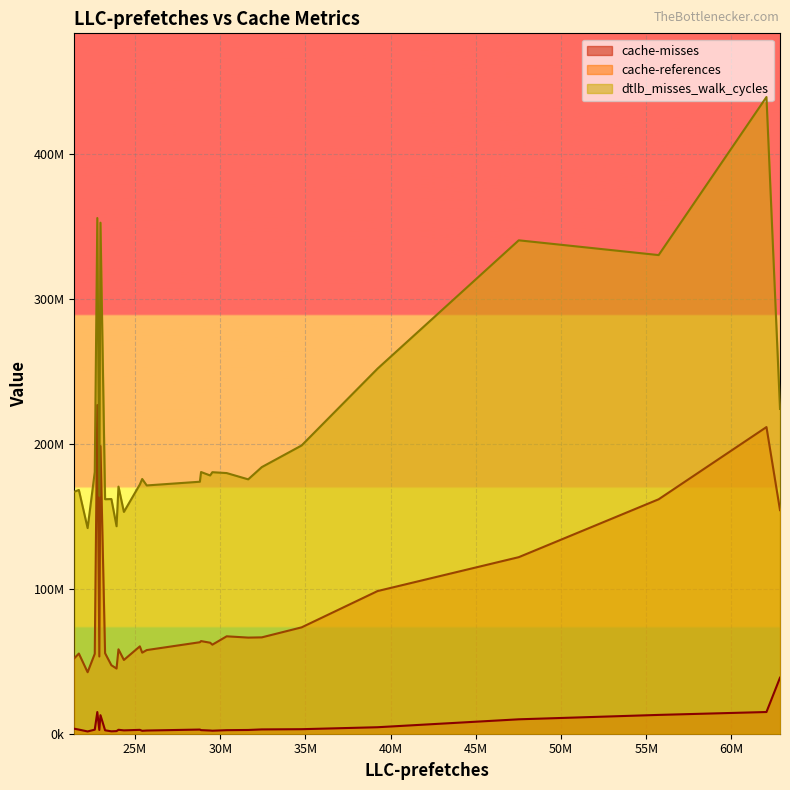

What is the minimum value shown in the chart?

1569291